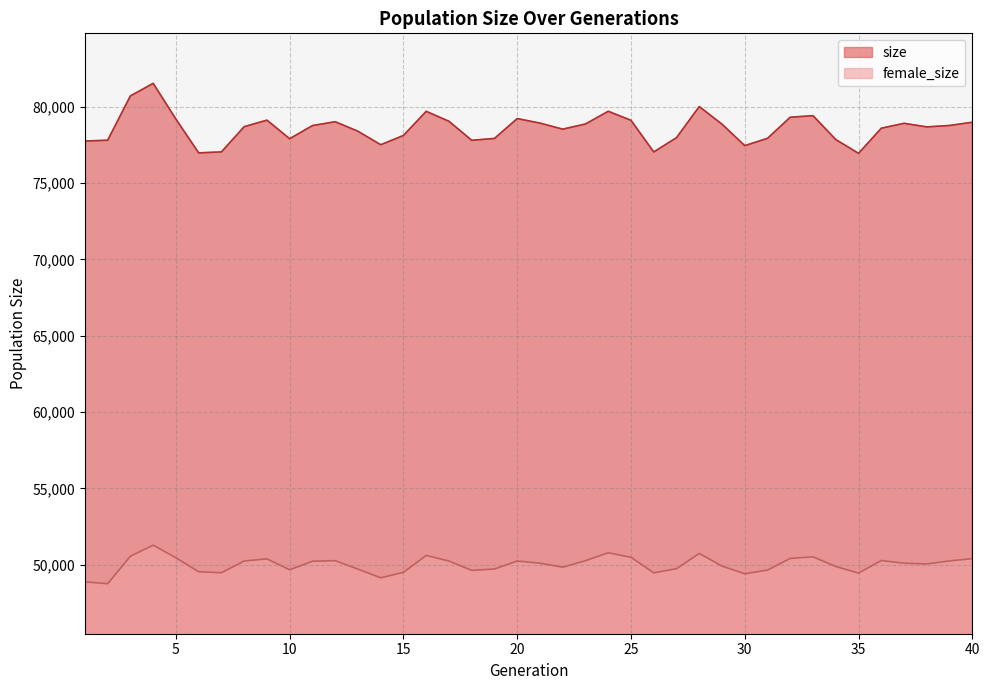

Which category has the highest value in the size series?

4